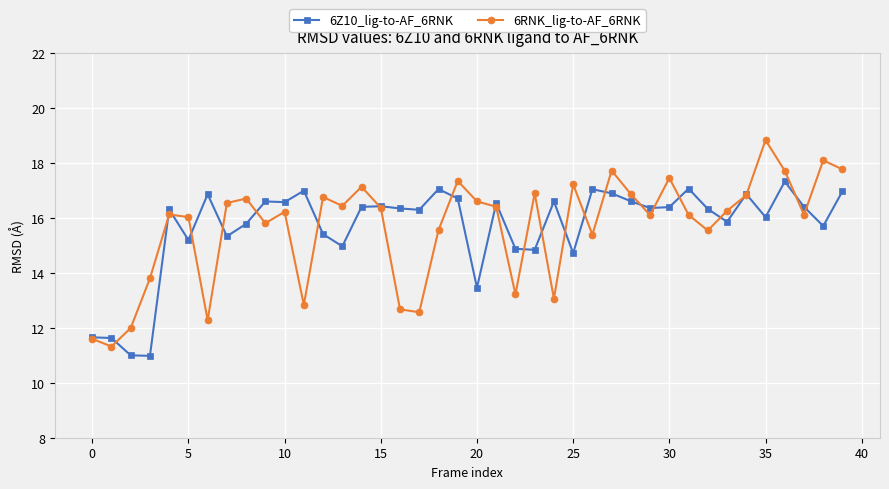

What is the average value of the 6RNK_lig-to-AF_6RNK series?

15.7